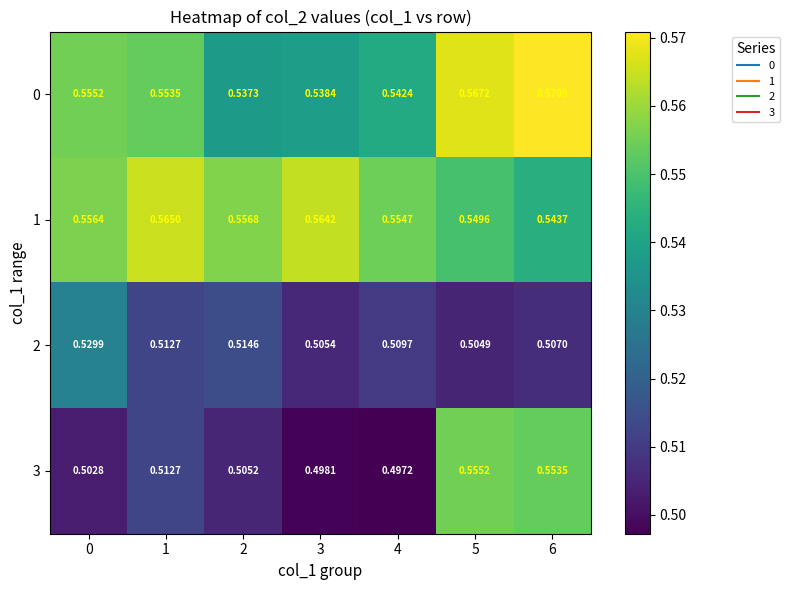

Which series has the widest spread of values?

3